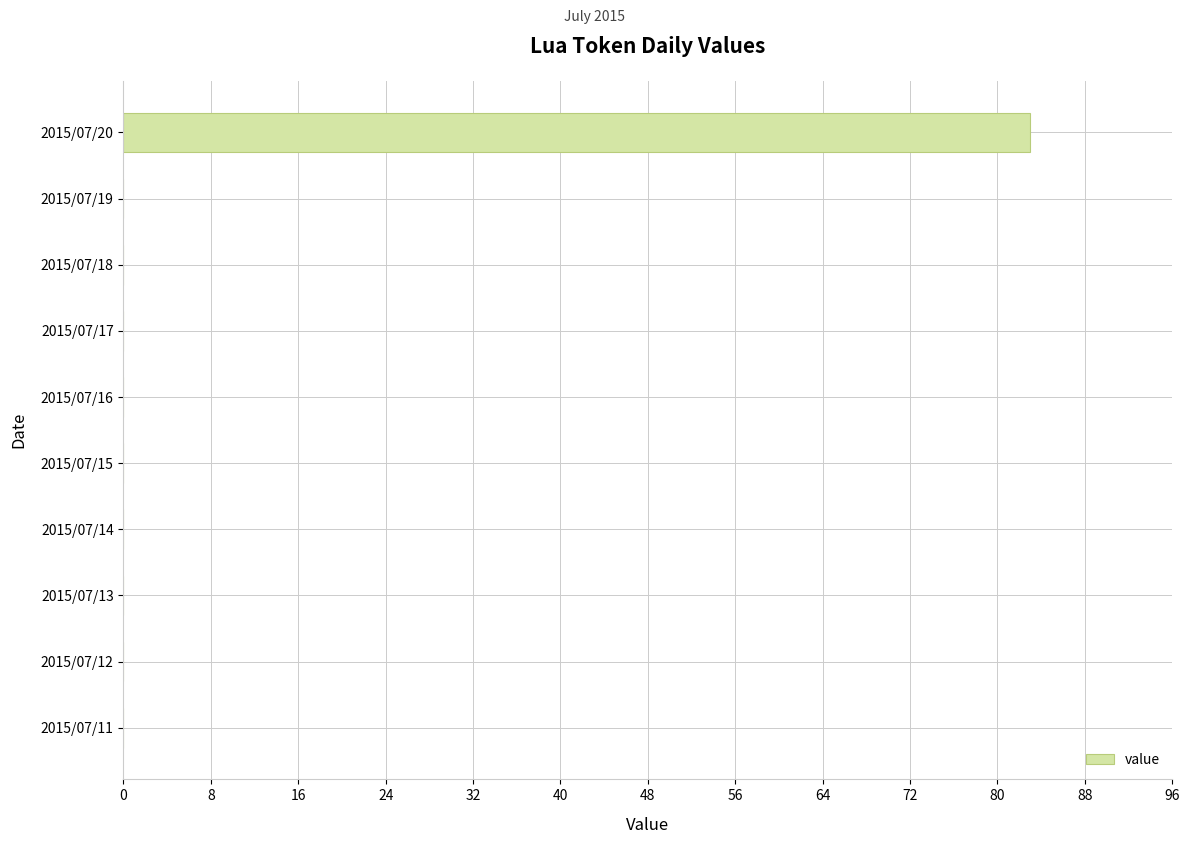

The chart shows a value of -46 at 2015/07/16. True or false?

False